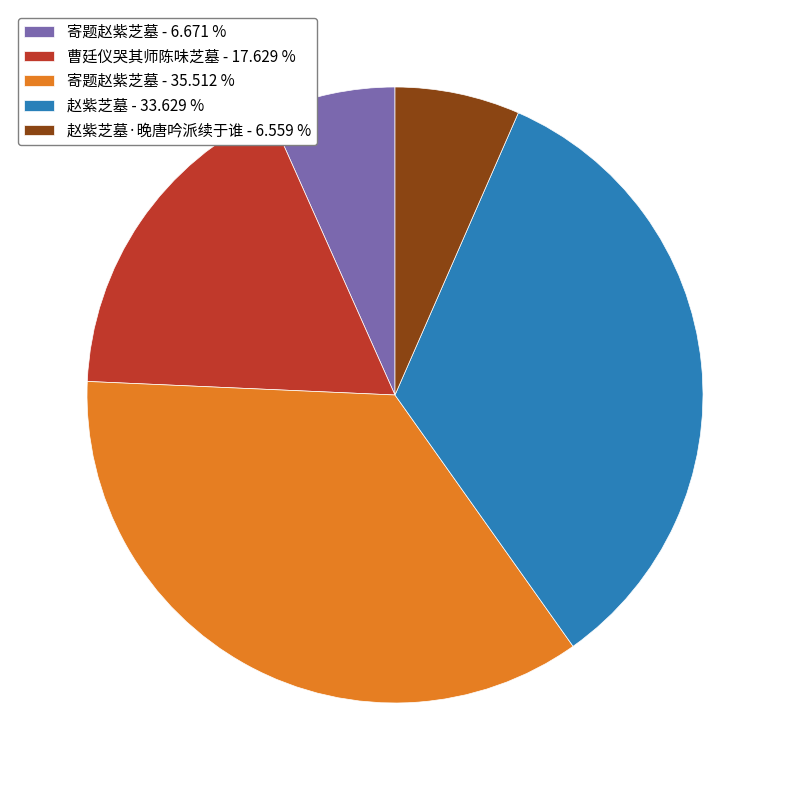

Is there any slice that represents more than half of the pie?

No